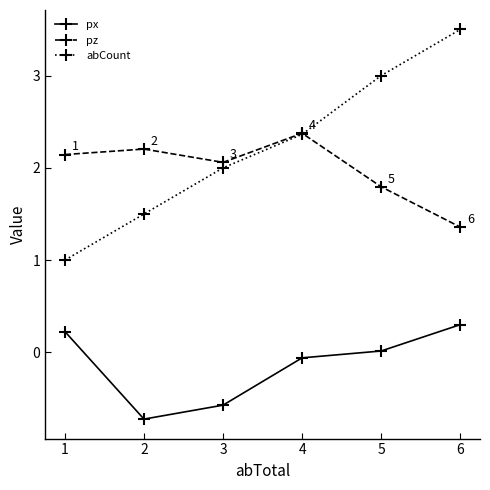

Rank the series by their maximum value, from lowest to highest.

px, pz, abCount